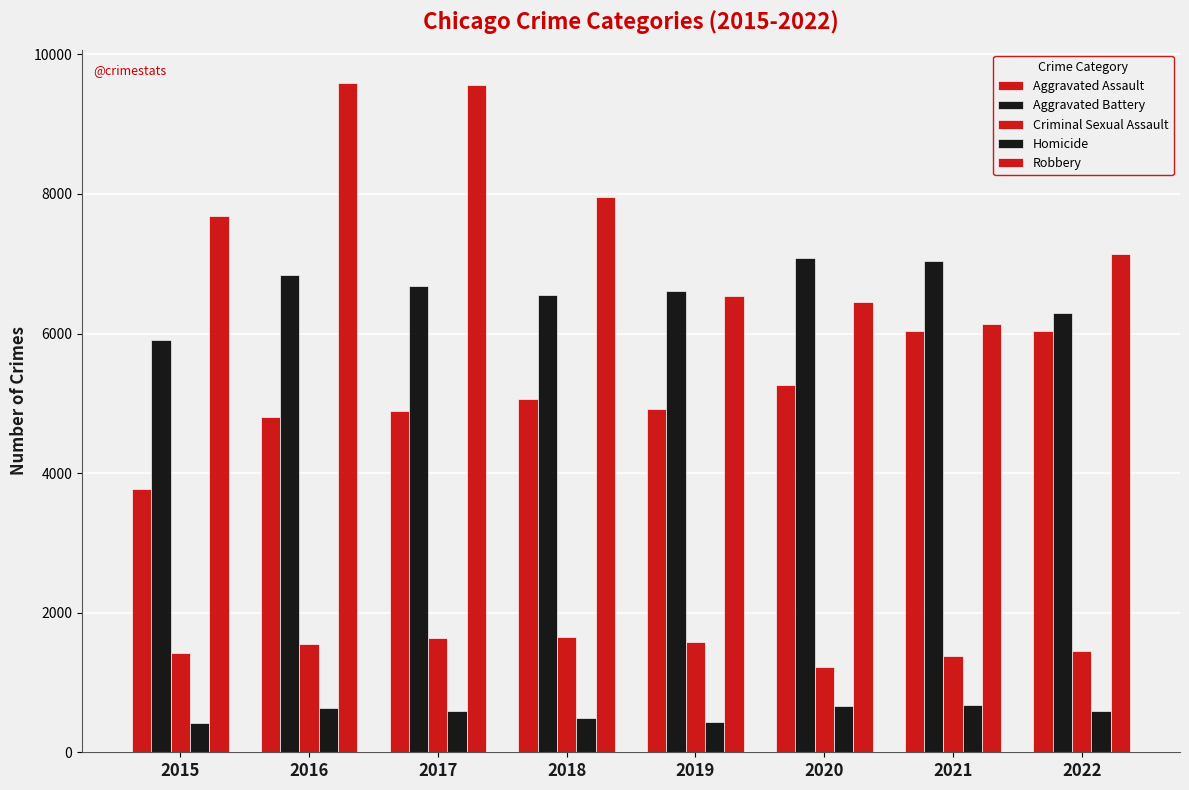

How many bars are there in each group?

5